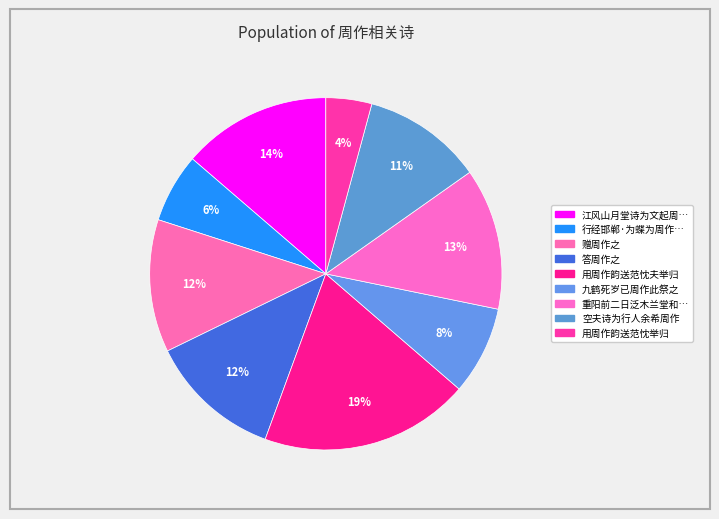

To the nearest percent, what is the difference between the largest and smallest slice percentages?

15%